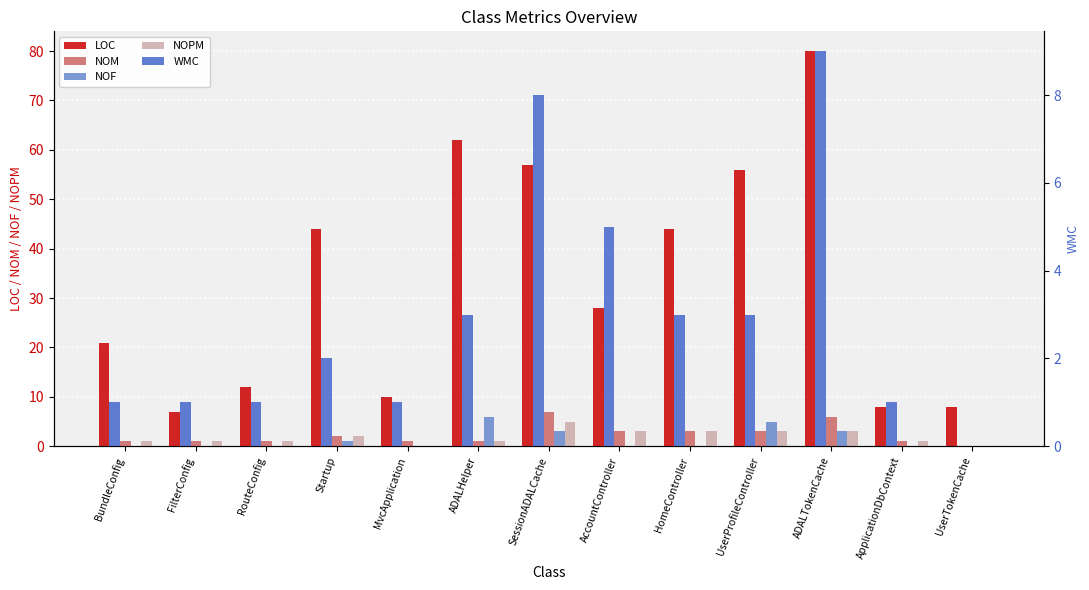

The NOM series shows 3 at AccountController. True or false?

True